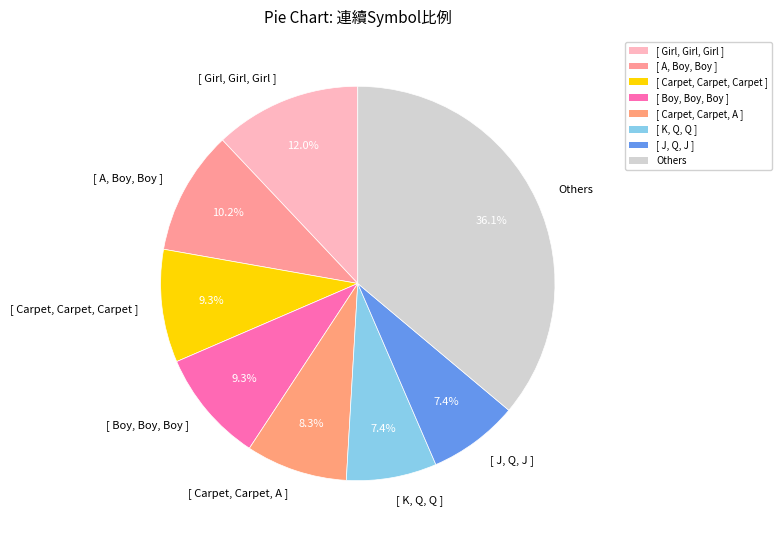

To the nearest percent, what is the average slice percentage?

12%